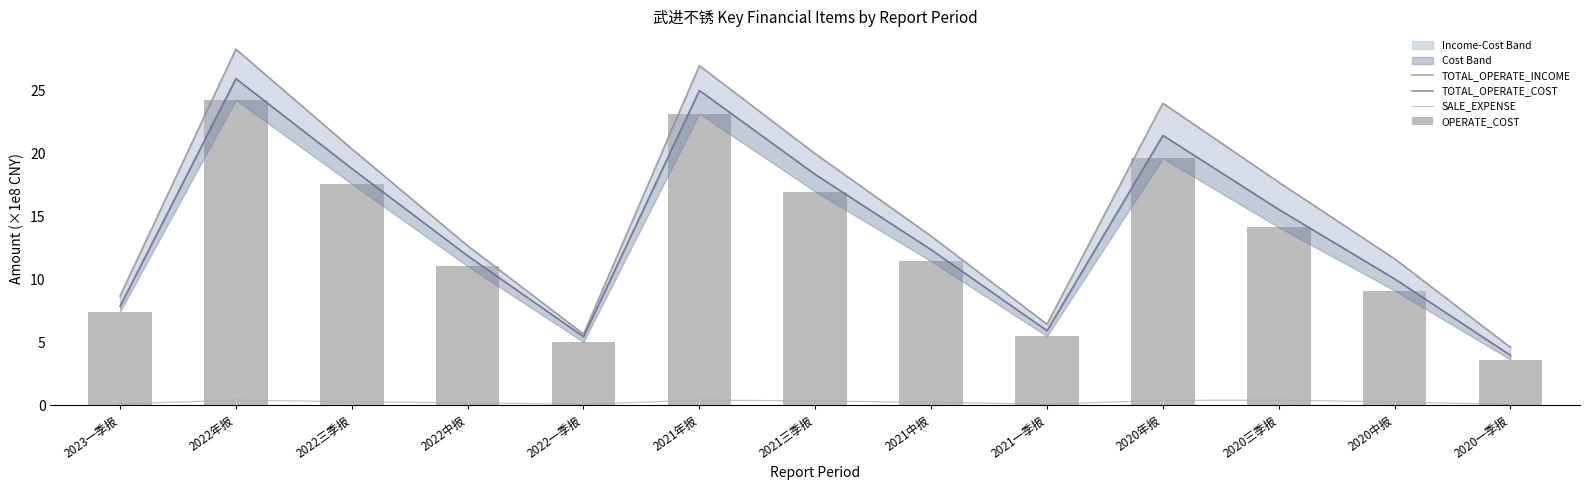

Which series changed the most between 2022一季报 and 2021年报?

TOTAL_OPERATE_INCOME